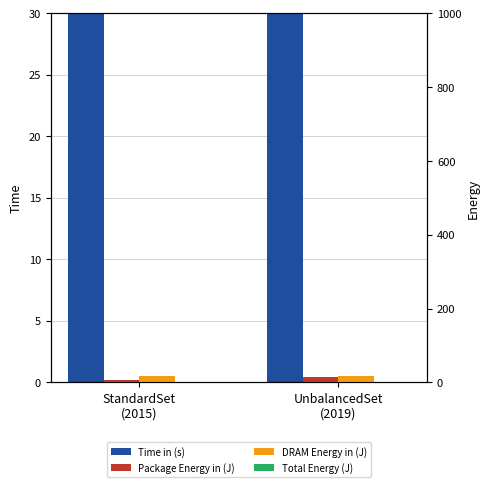

Which label corresponds to the largest value in the chart?

UnbalancedSet
(2019)